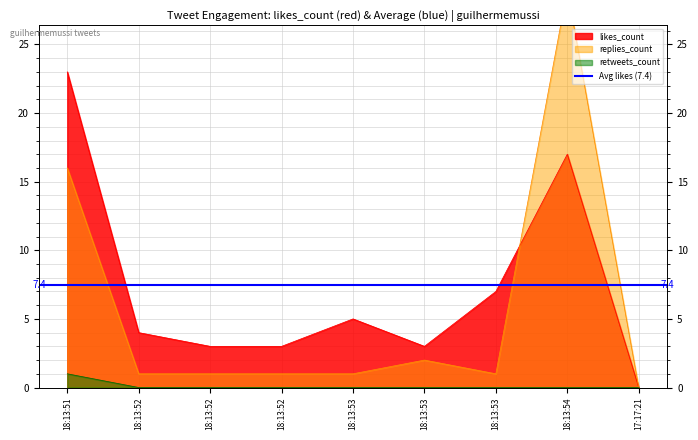

Reading right to left, extract all data points from this chart.

likes_count: 0	17	7	3	5	3	3	4	23
replies_count: 0	29	1	2	1	1	1	1	16
retweets_count: 0	0	0	0	0	0	0	0	1